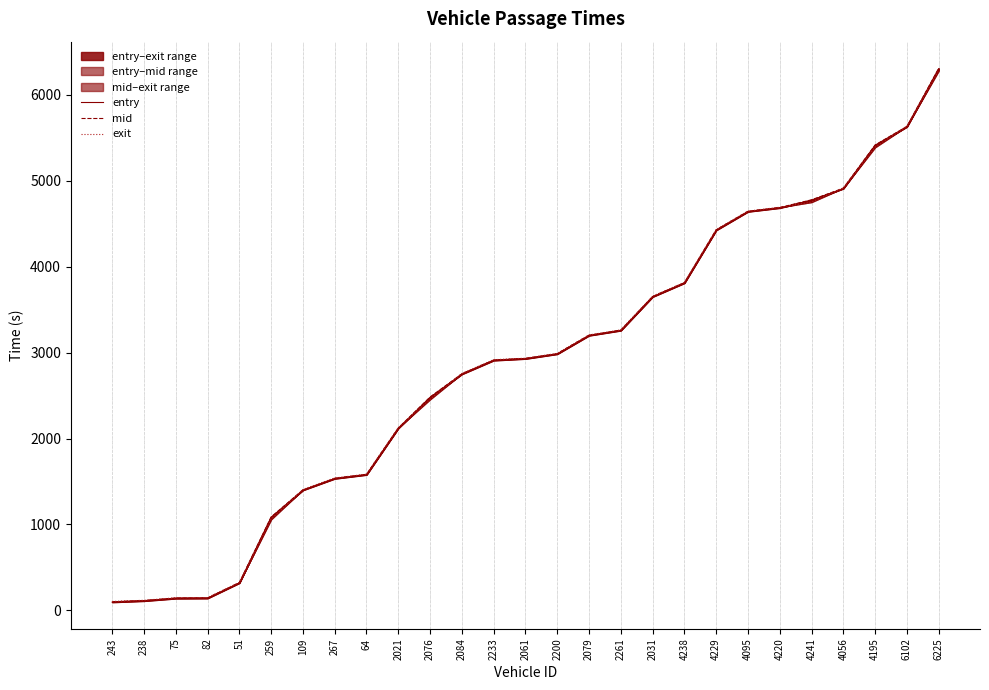

Where does the exit series first go above 2935?

2061